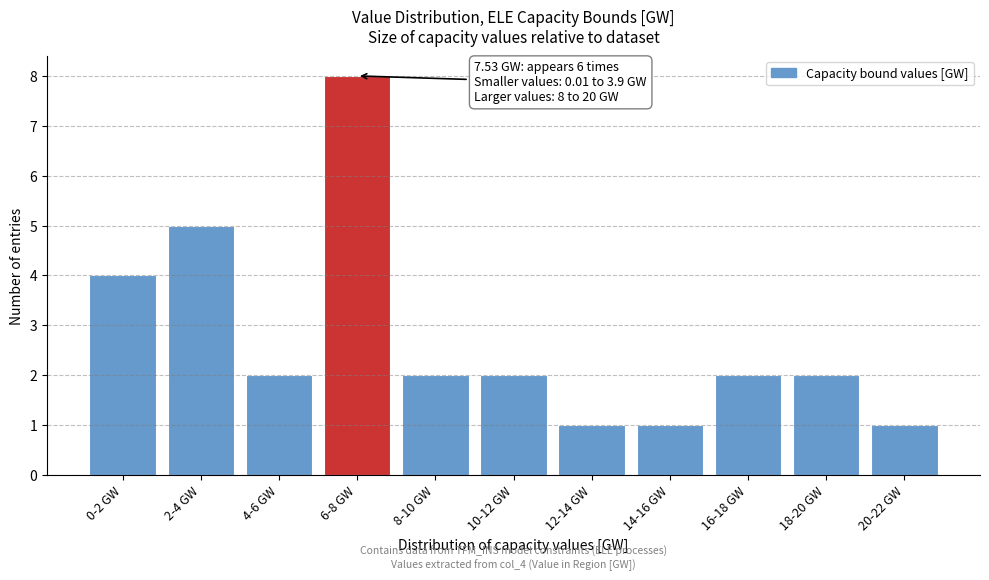

Reading left to right, extract all data points from this chart.

4	5	2	8	2	2	1	1	2	2	1